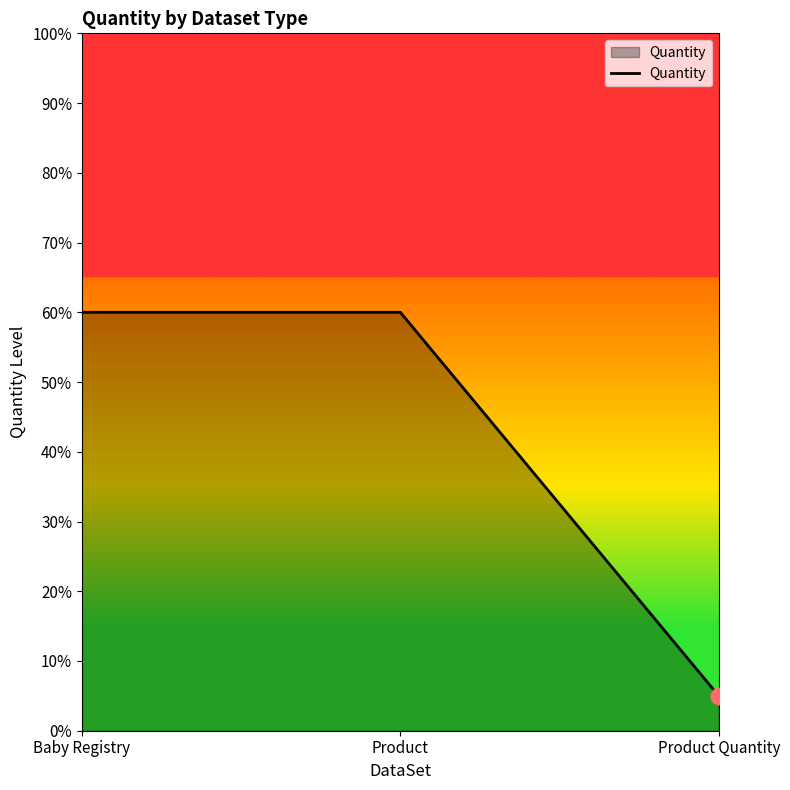

Approximately how many times larger is the value at Baby Registry compared to Product Quantity?

12.0